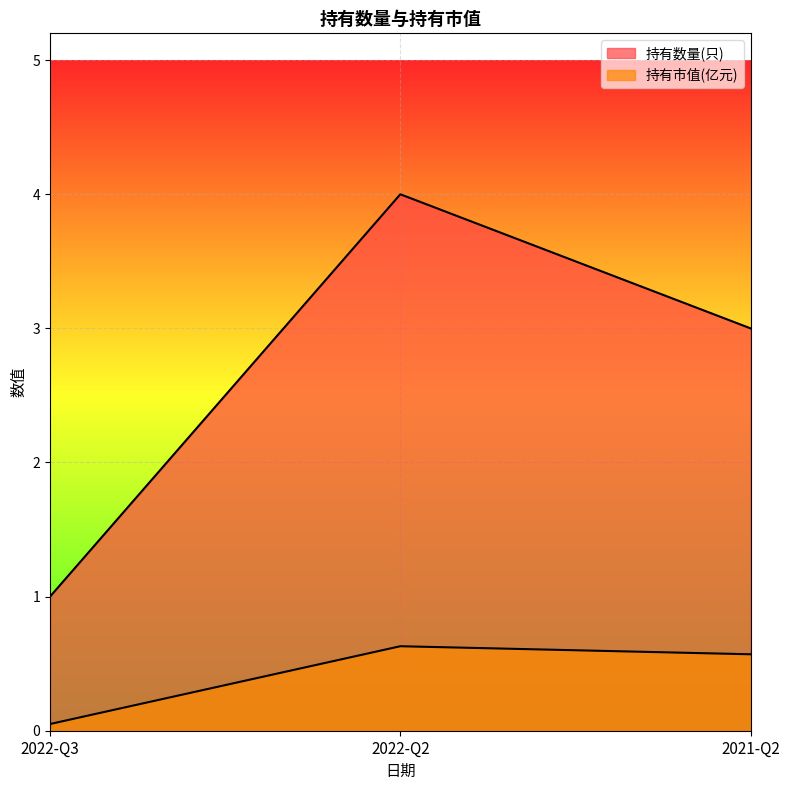

Which series has the widest spread of values?

持有数量(只)